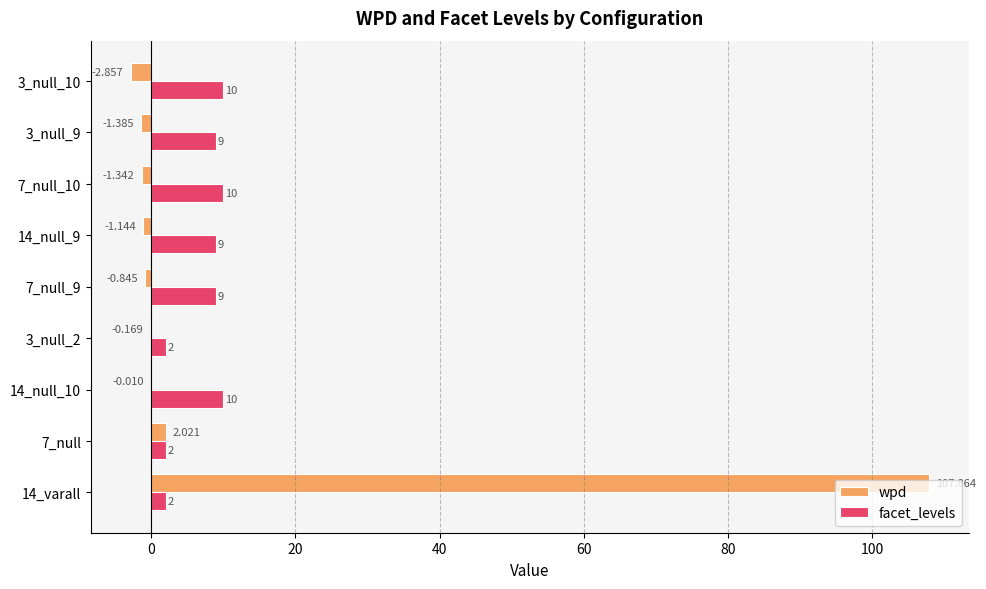

How many series are shown in this chart?

2